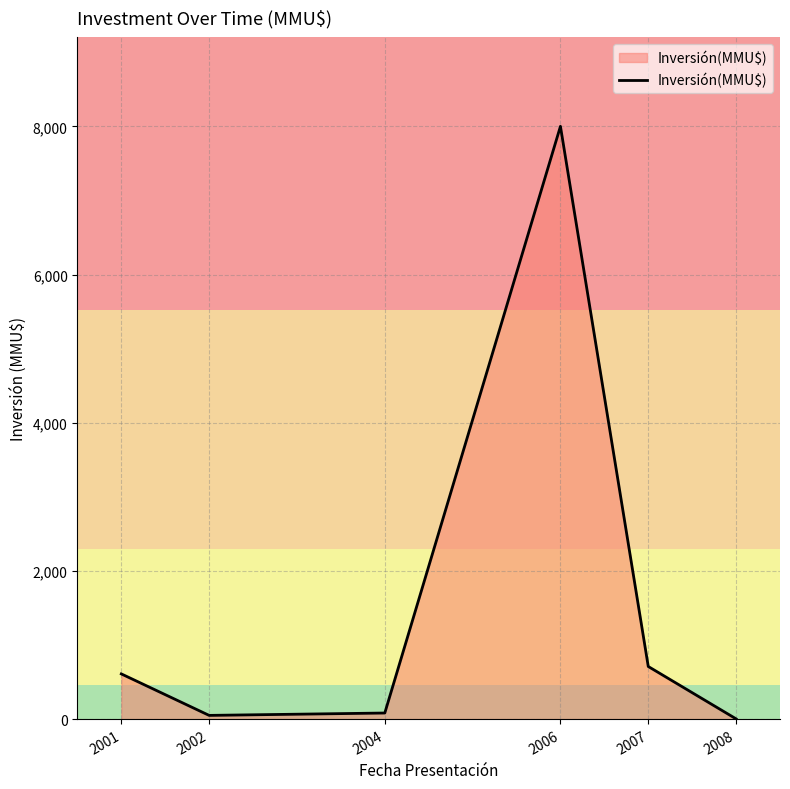

How many lines are shown in the chart?

1